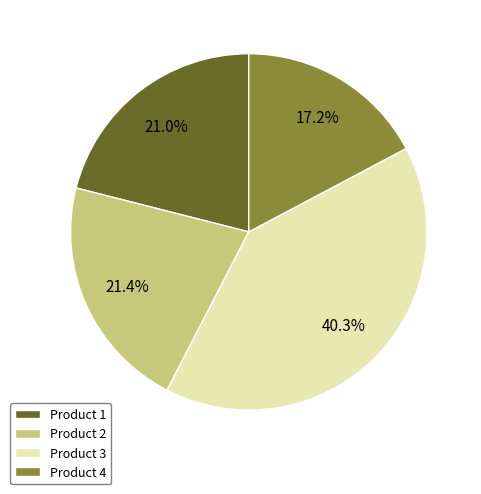

How many segments does this pie chart have?

4